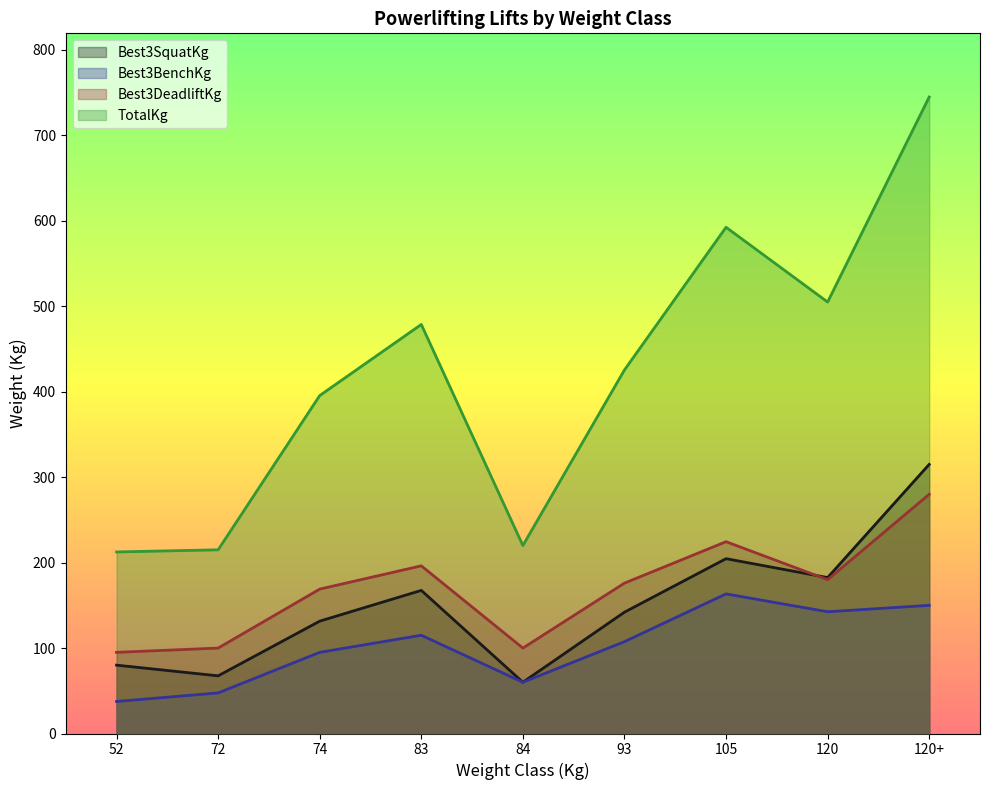

Which category has the highest value in the Best3DeadliftKg series?

120+